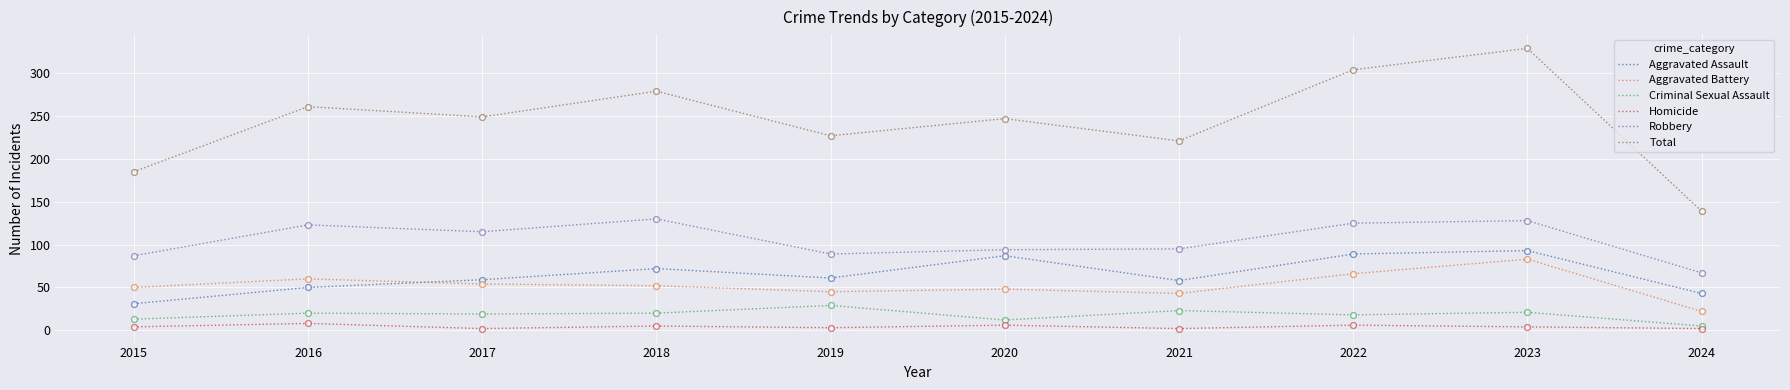

At which category is the sum across all series the highest?

2023